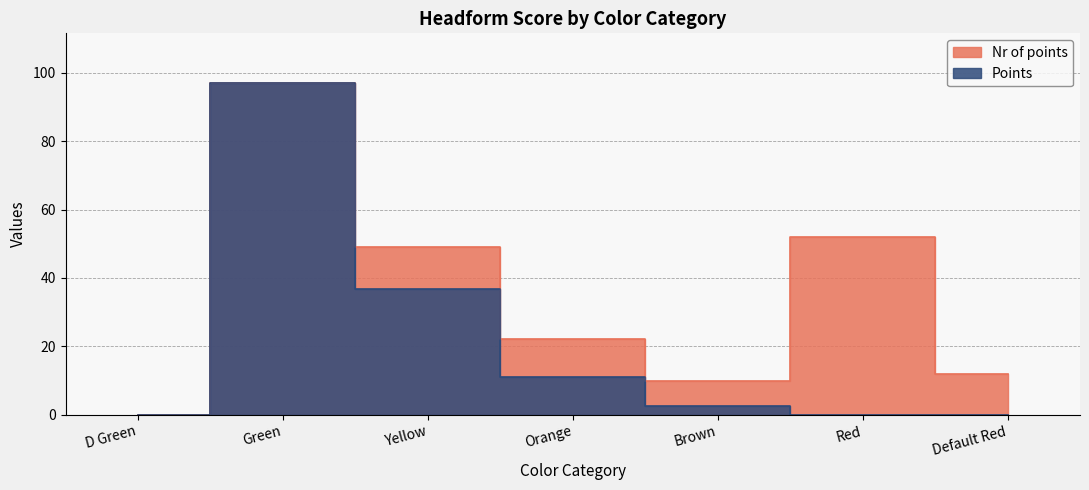

Does the chart have visible grid lines?

Yes